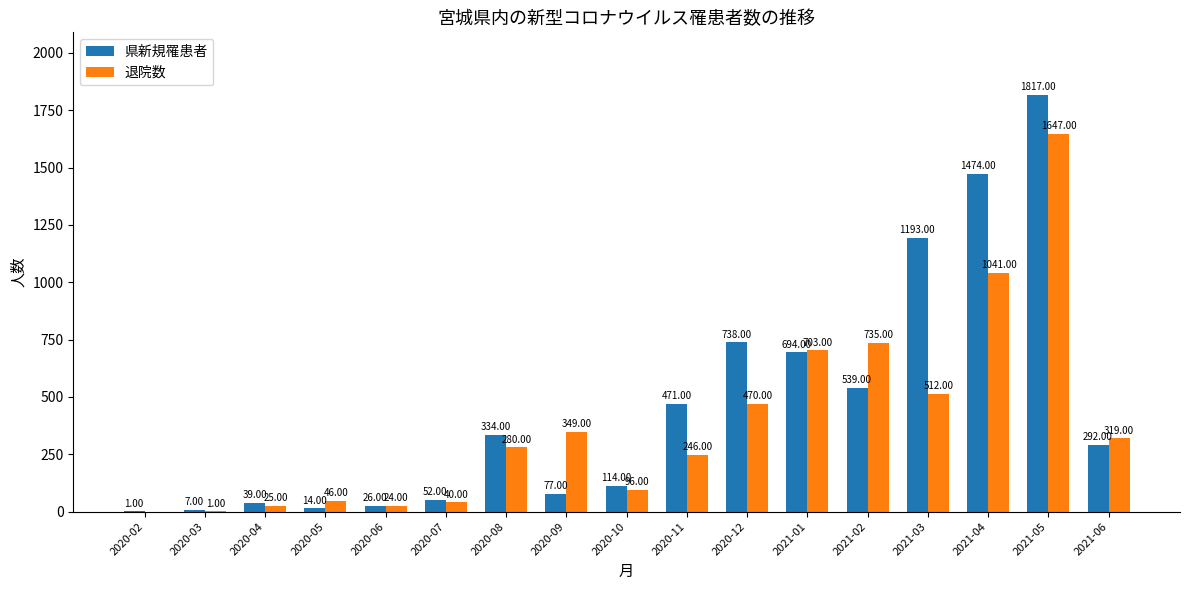

Does the chart contain stacked bars?

No